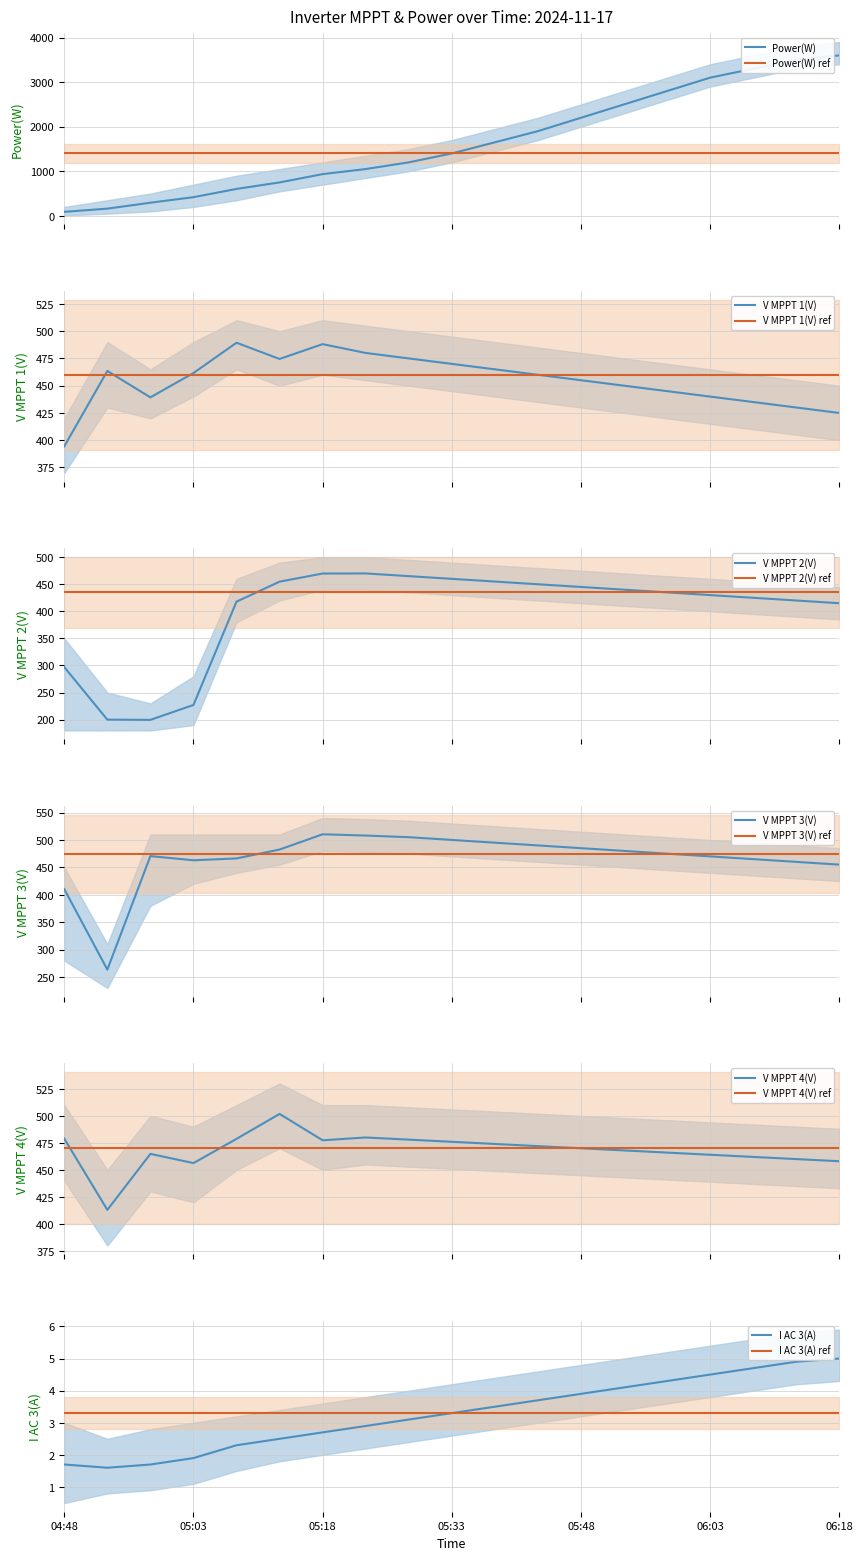

How many lines are shown in the chart?

6